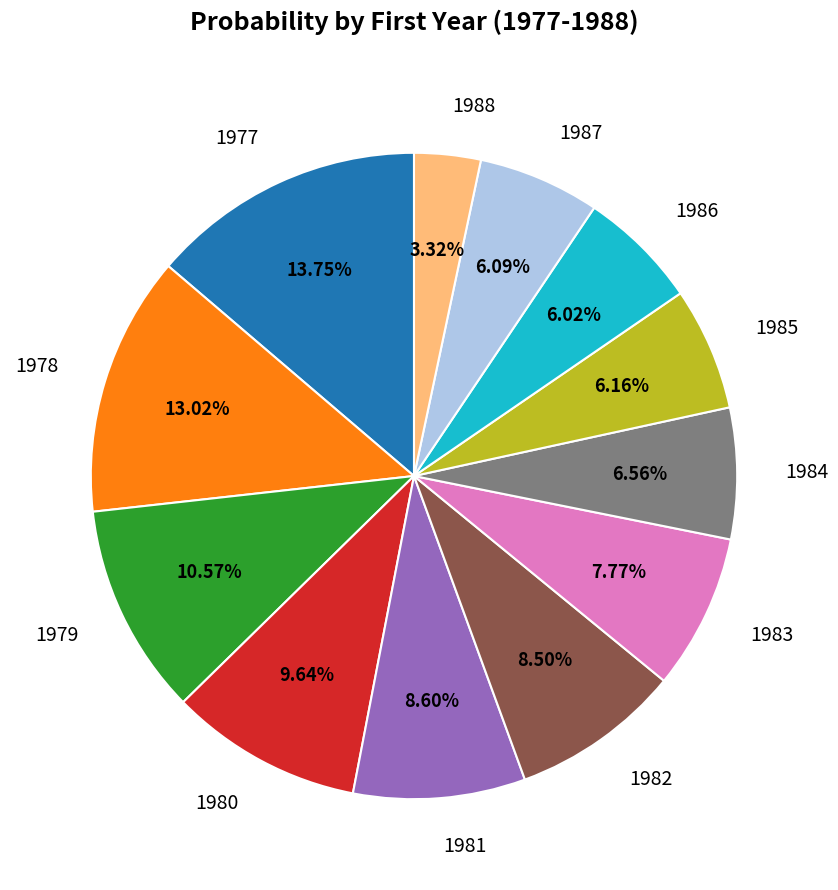

Count the number of slices in the pie.

12